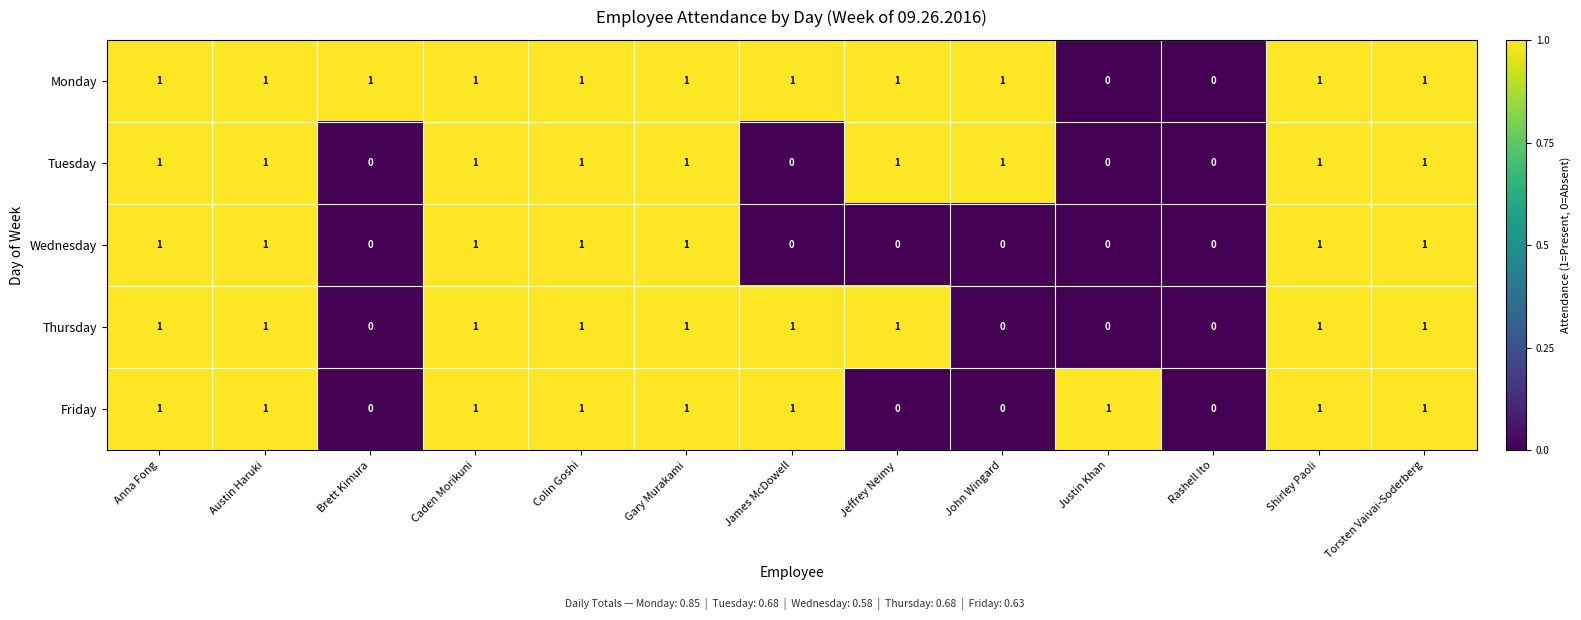

The Tuesday series shows 0 at Rashell Ito. True or false?

True